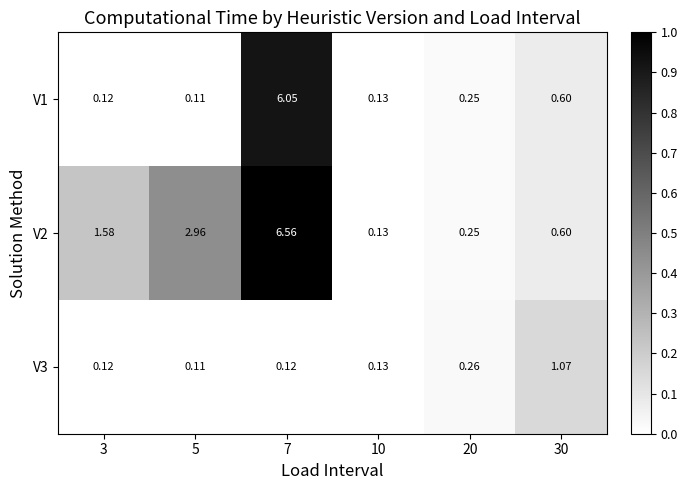

Is the value of V1 at 3 greater than the value of V2 at 10?

No